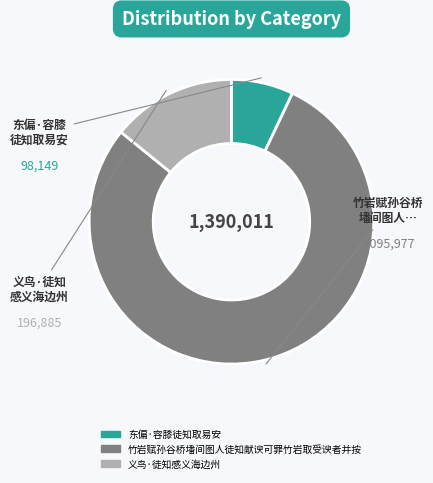

Rank the categories by value from highest to lowest.

竹岩赋孙谷桥墦间图人徒知献谀可罪竹岩取受谀者并按, 义鸟·徒知感义海边州, 东偏·容膝徒知取易安